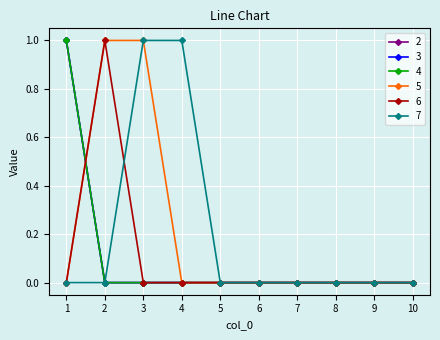

What is the difference between the maximum and second lowest values in the 5 series?

1